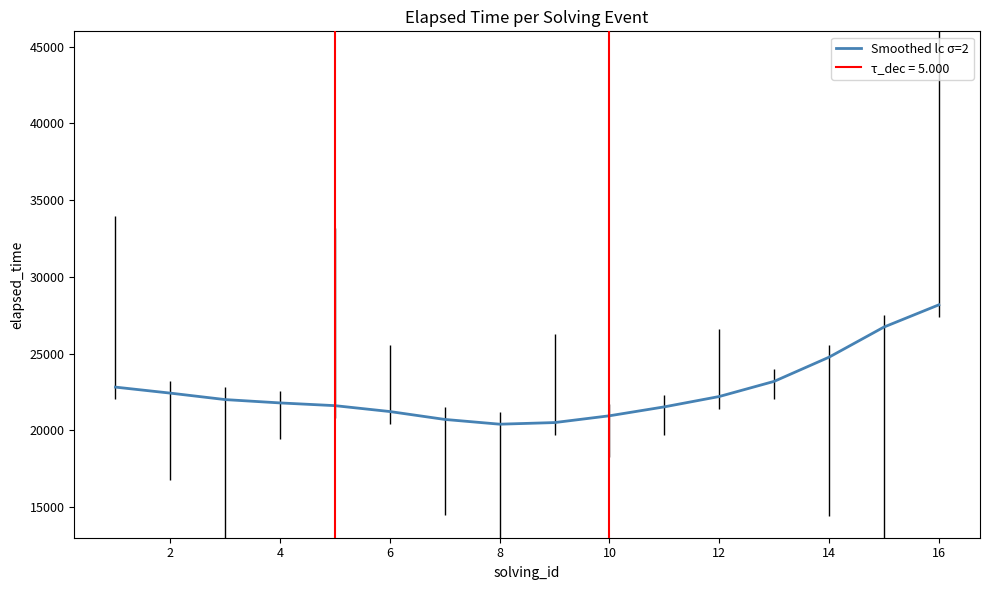

What is the highest value of the Smoothed lc σ=2 series?

28176.2